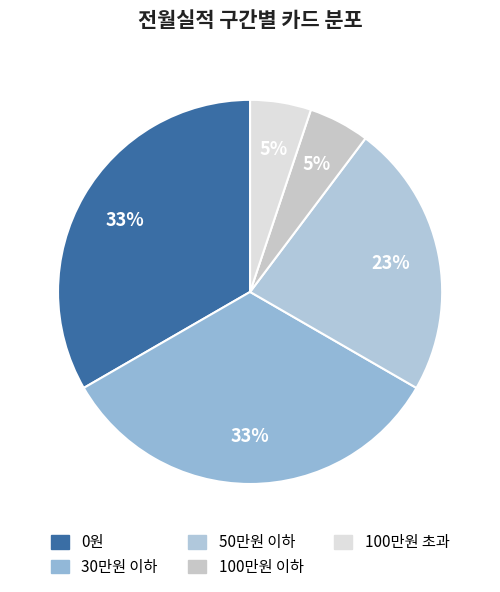

How many slices are in this pie chart?

5